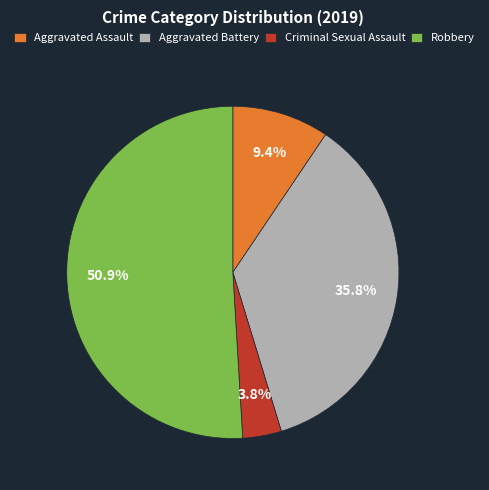

Which slice represents more than half of the pie?

Robbery